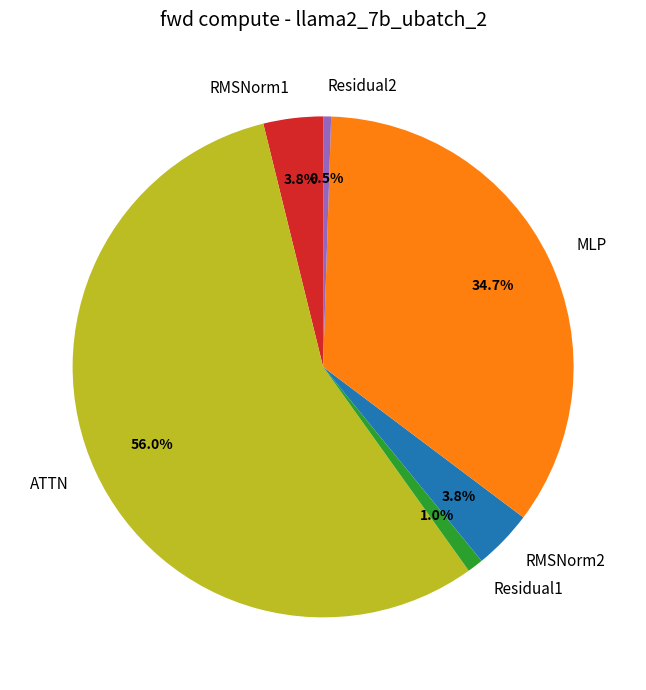

Which slice is the smallest?

Residual2